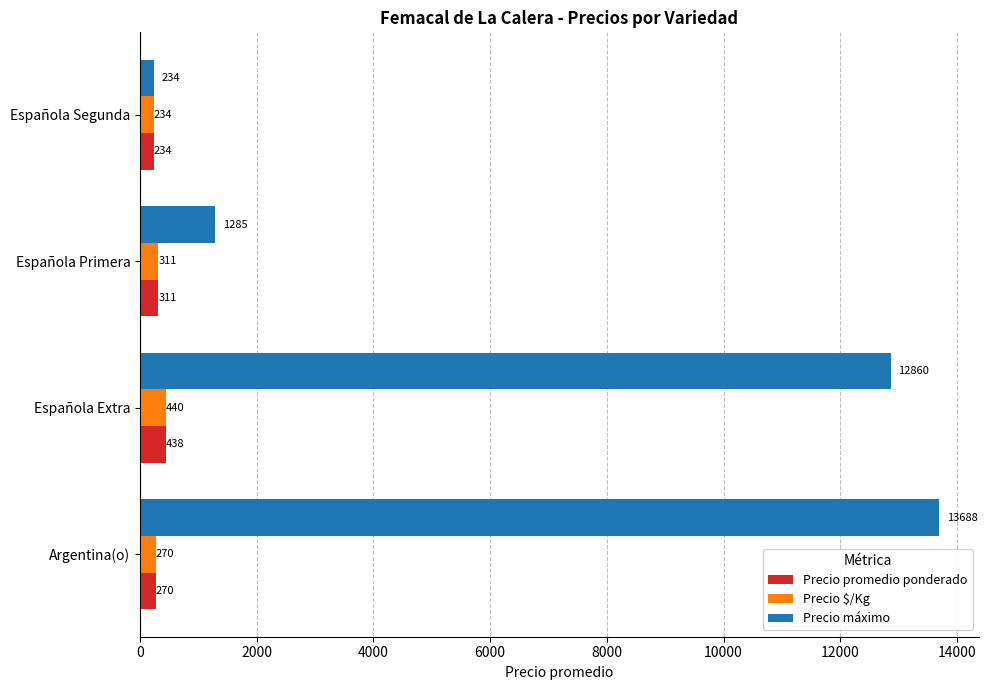

At which label is Precio $/Kg closest to 337?

Española Primera